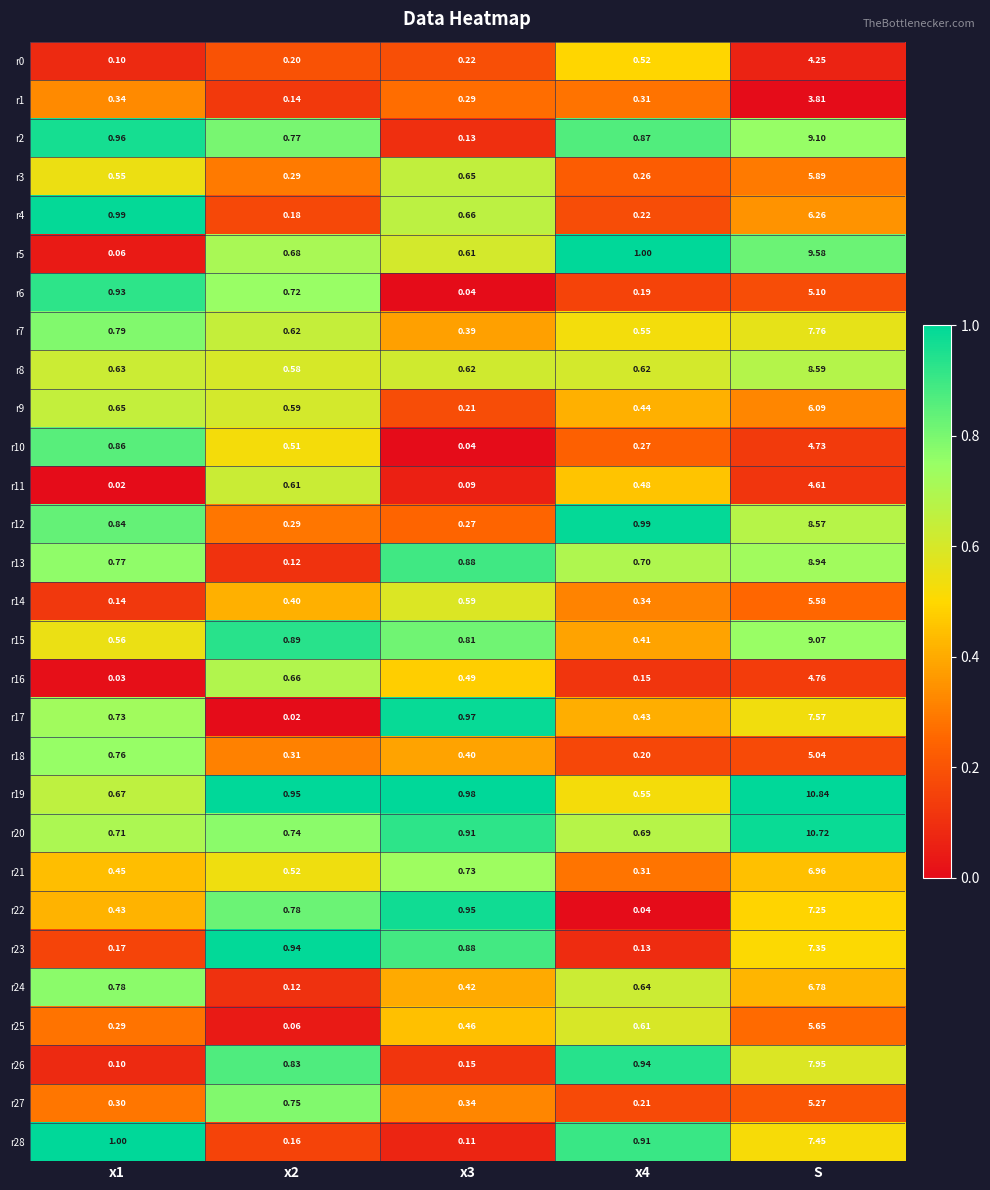

At which category is the sum across all series the highest?

S